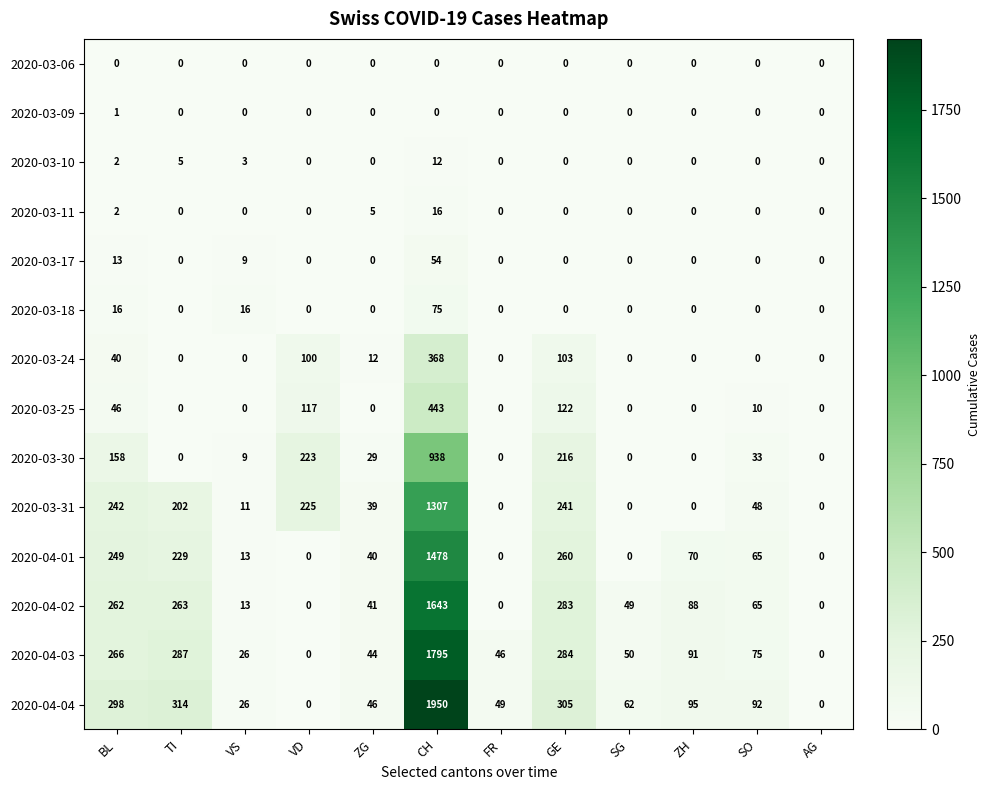

Is it true that 2020-03-10 equals 0 at VD?

True